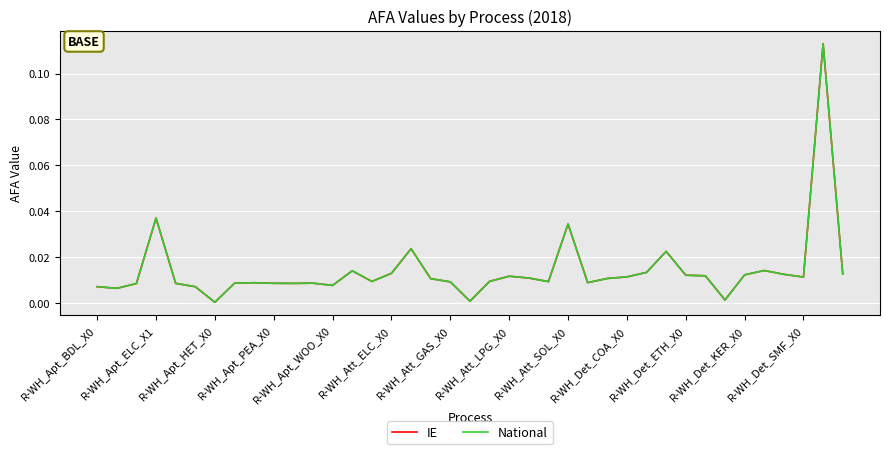

What is the sum of all National values?

0.5